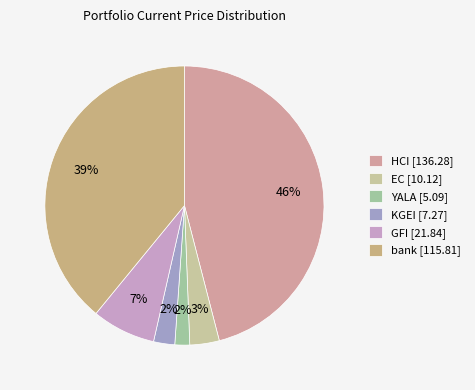

Between bank and YALA, which is larger?

bank